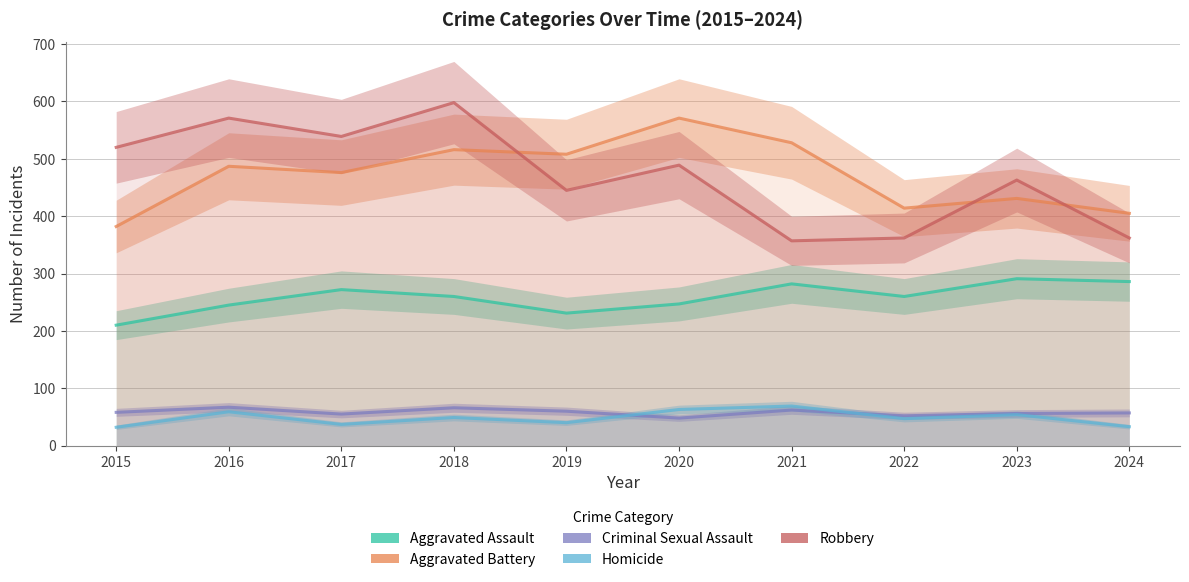

How many lines are shown in the chart?

5